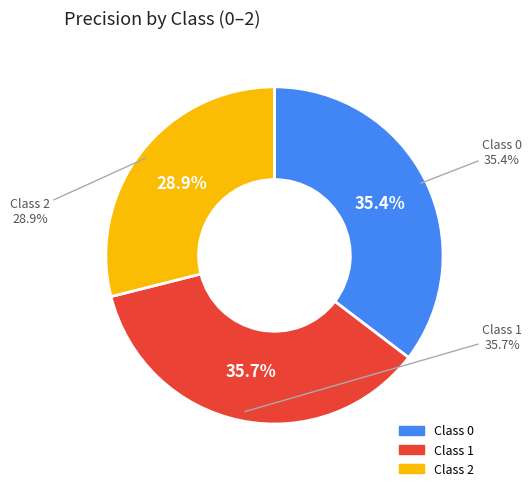

The 0 slice represents 49% of the pie. True or false?

False